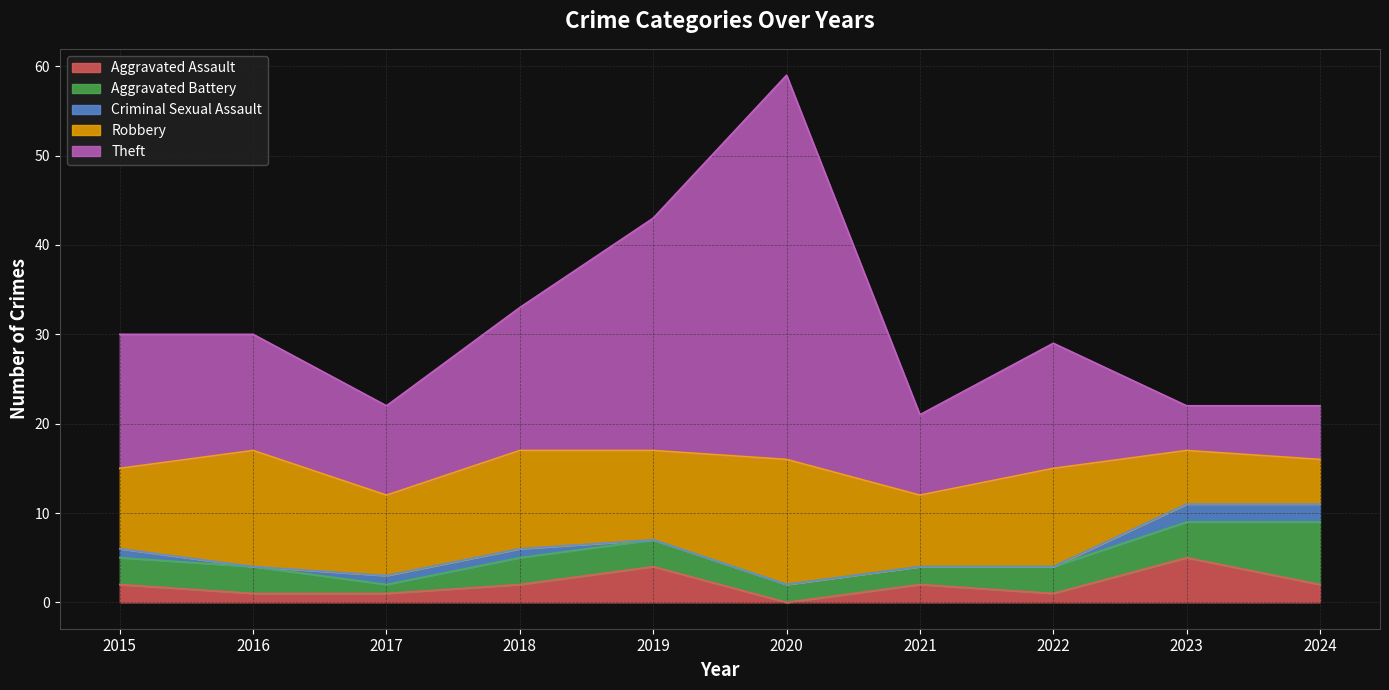

Is the value of Aggravated Assault at 2015 greater than the value of Aggravated Battery at 2021?

No